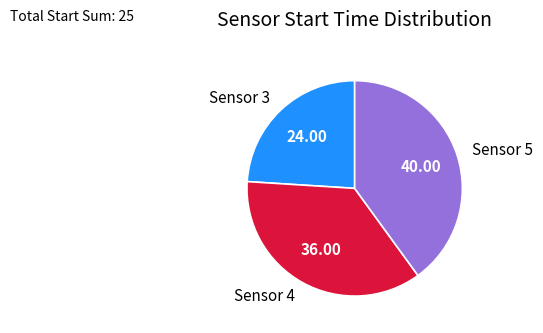

Rank the categories by value from highest to lowest.

Sensor 5, Sensor 4, Sensor 3